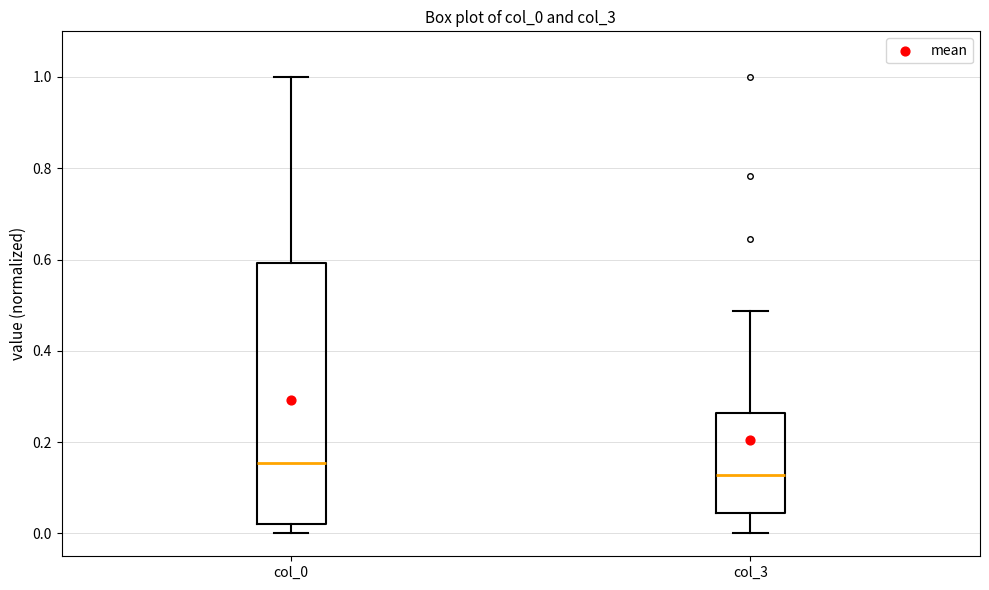

Which box has the lowest median line?

col_3